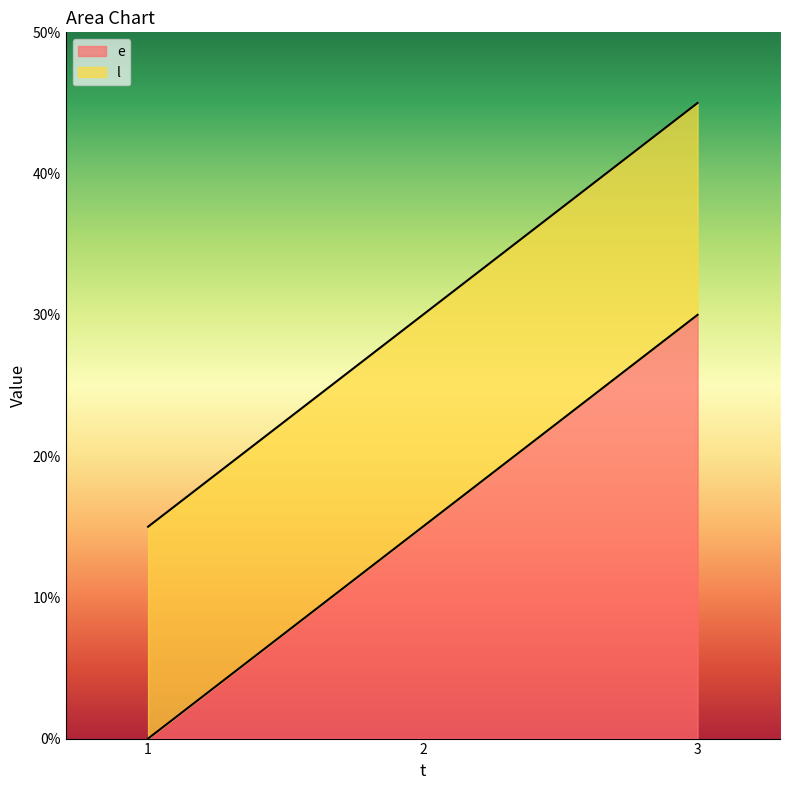

At how many categories does at least one series exceed 38?

1